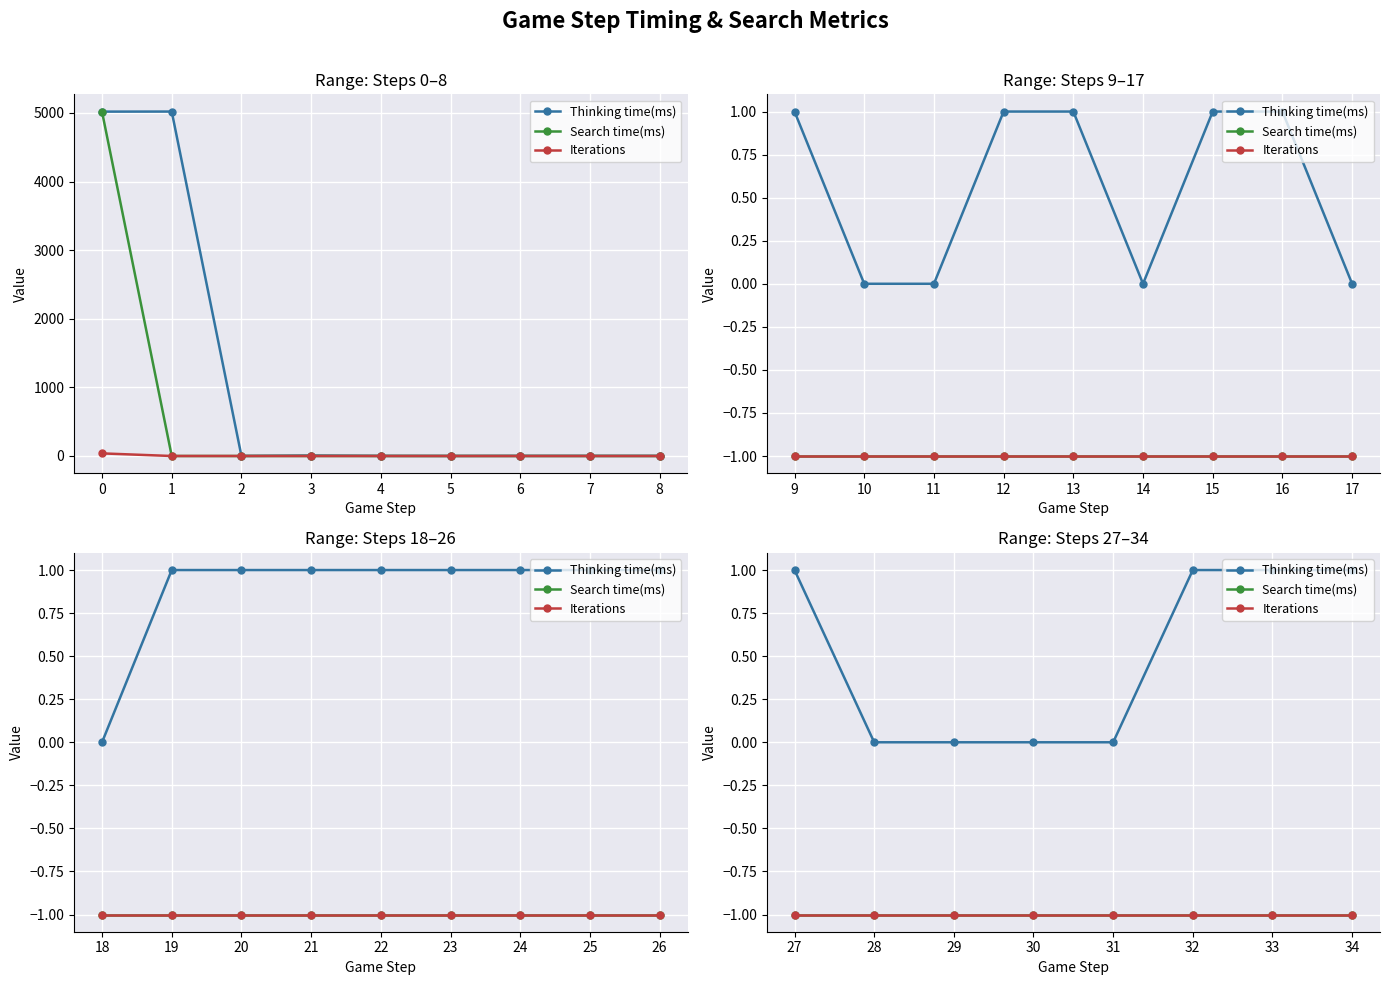

Between 28 and 32, which series saw the biggest shift?

Thinking time(ms)